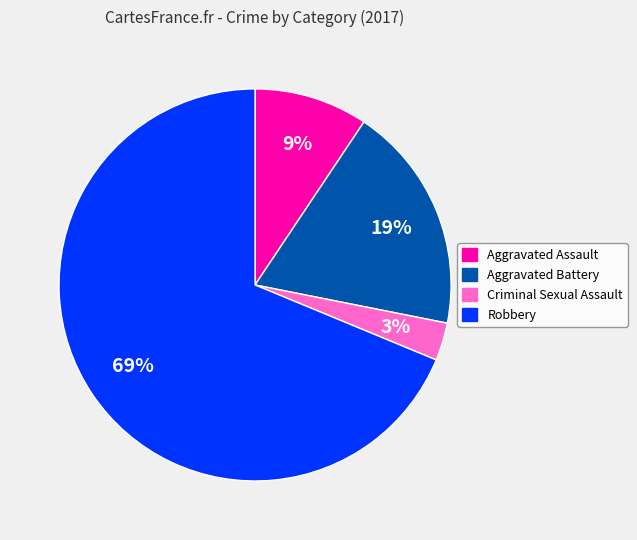

To the nearest percent, what percentage of the pie is Robbery?

69%